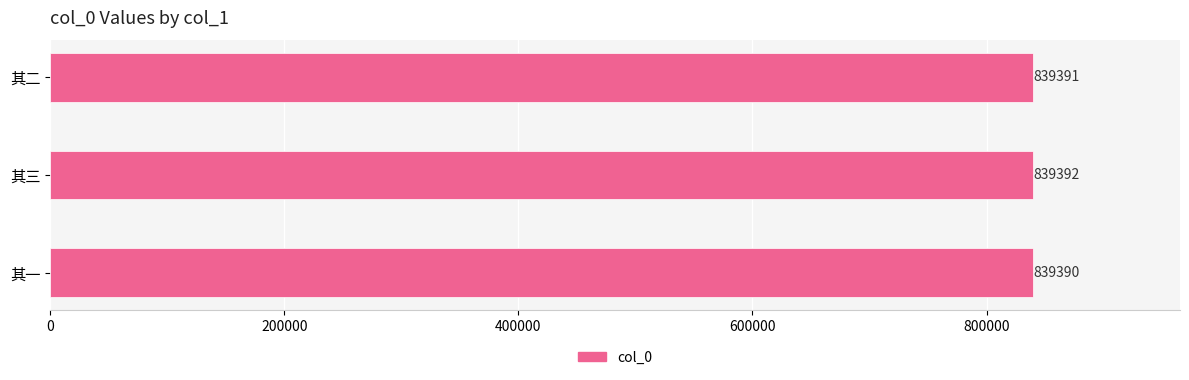

Reading top to bottom, extract all data points from this chart.

其二=839391	其三=839392	其一=839390